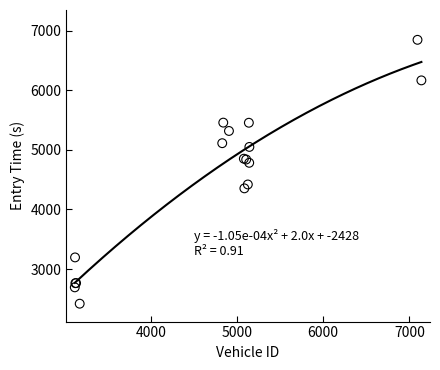

What Y value in the scatter plot is closest to 4632?

4782.9